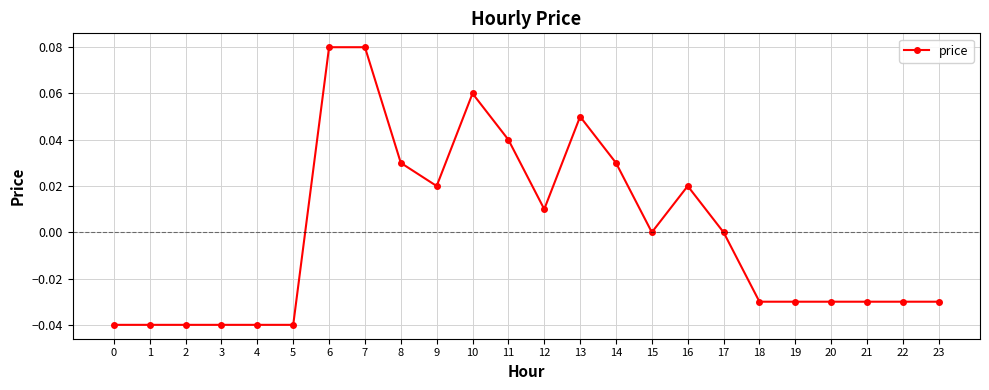

True or false: the data has more than 0 interior local peaks.

True